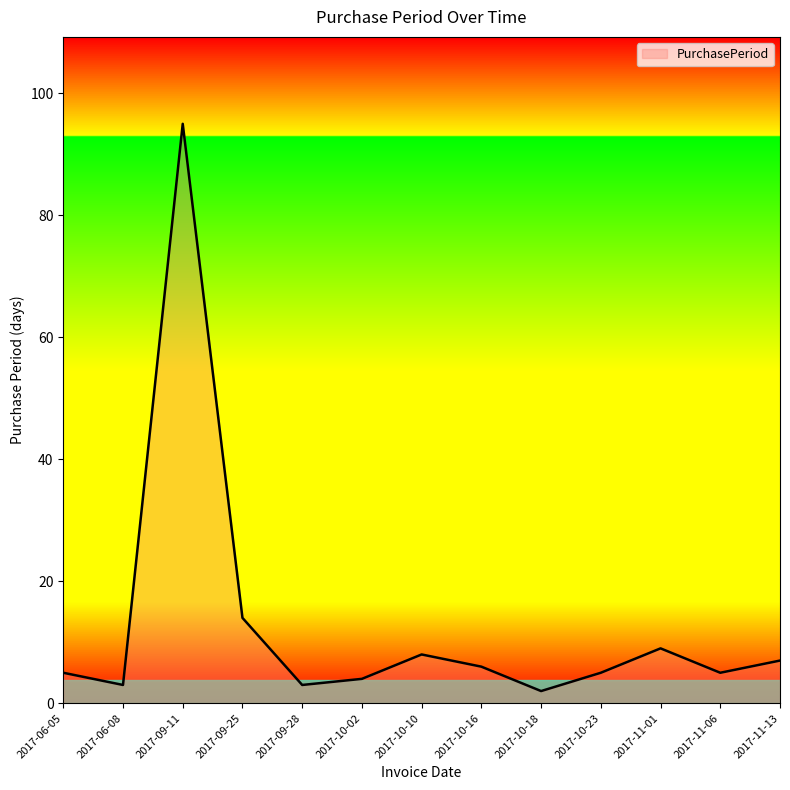

Where is the first local minimum?

2017-06-08